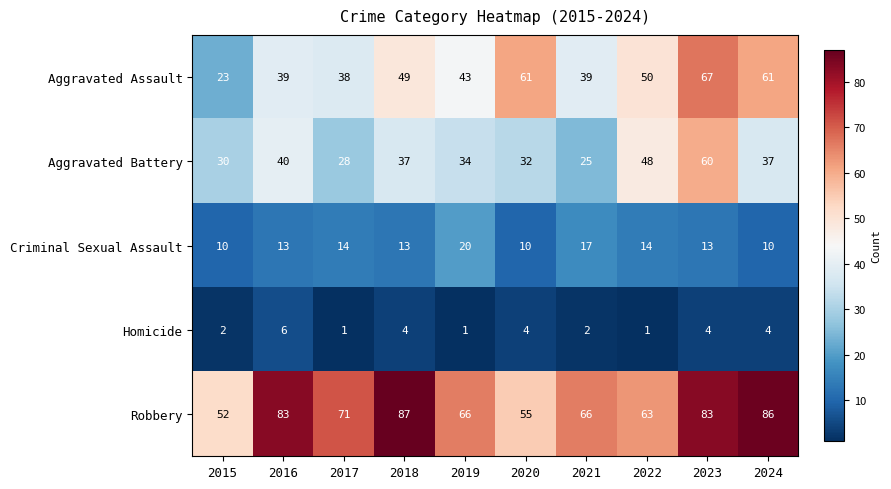

At which label does Robbery first exceed 71?

2016